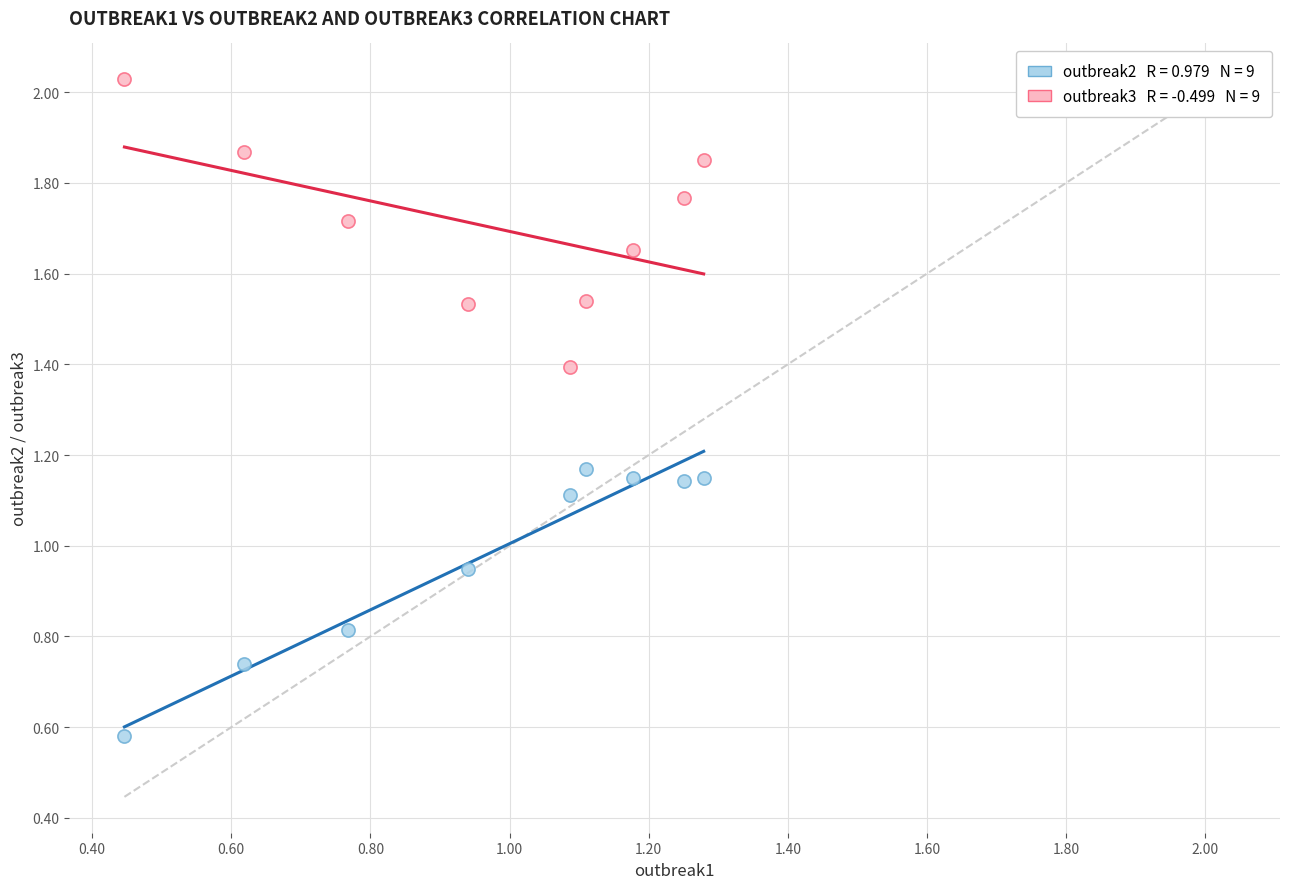

Across all data points, what is the range of Y values (max minus min)?

1.4